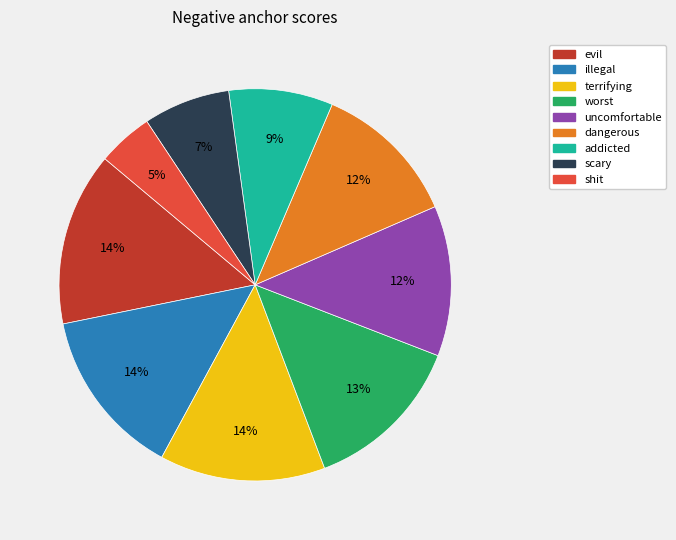

Is worst the majority of the pie?

No